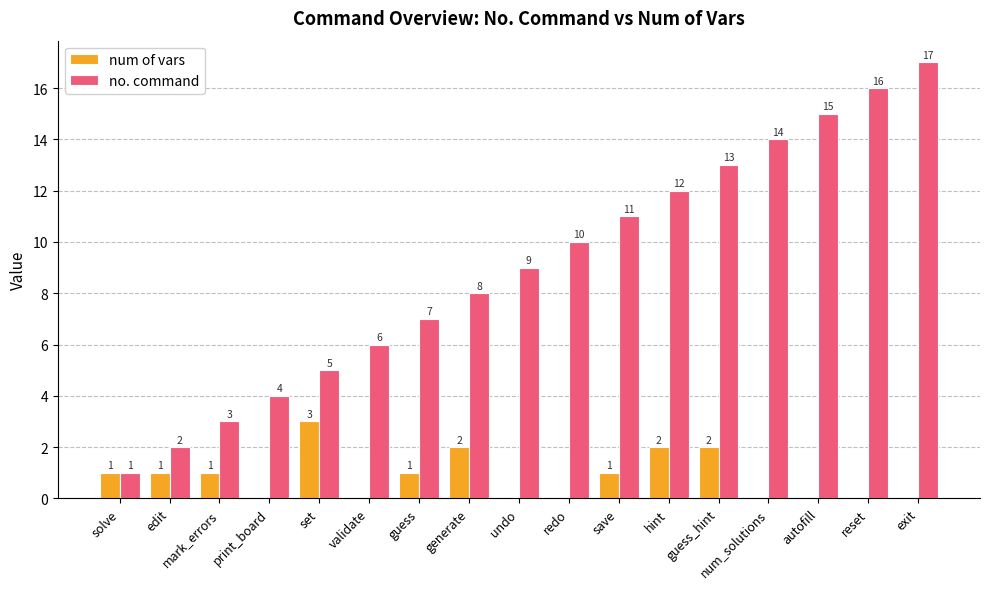

Read the no. command value at undo, to the nearest 10.

10